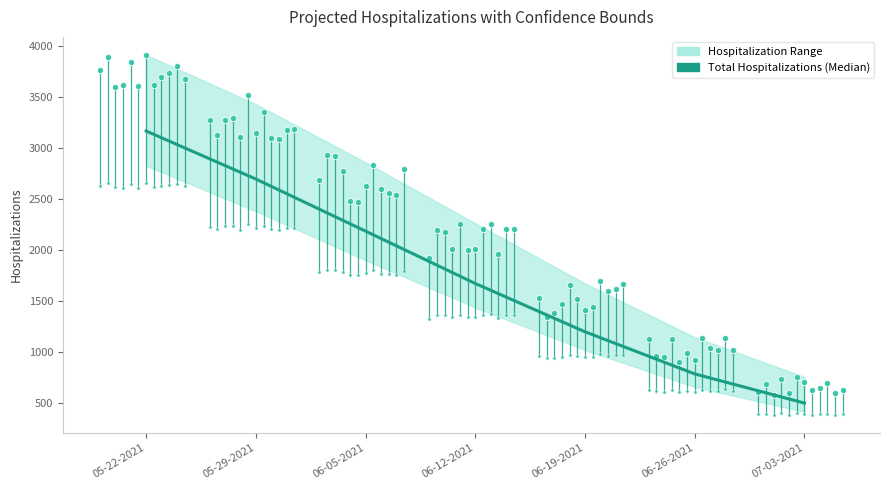

Count the number of values greater than 1674.

4